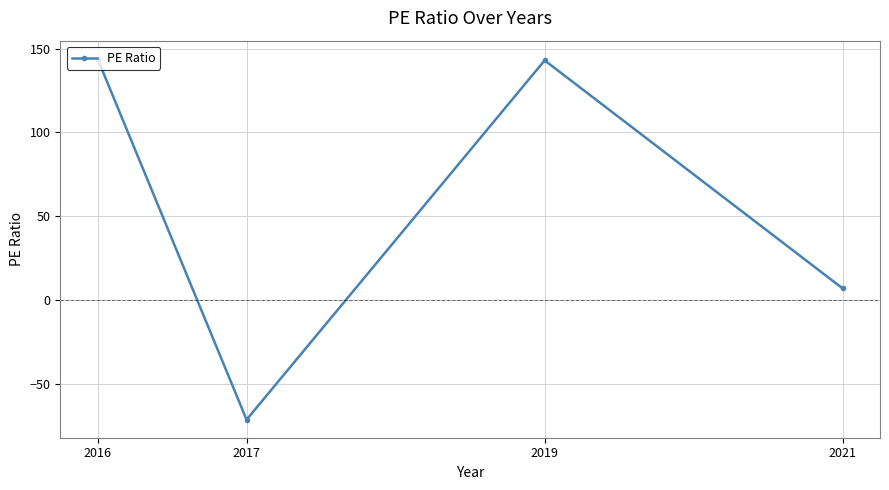

How many data points does each series have?

4